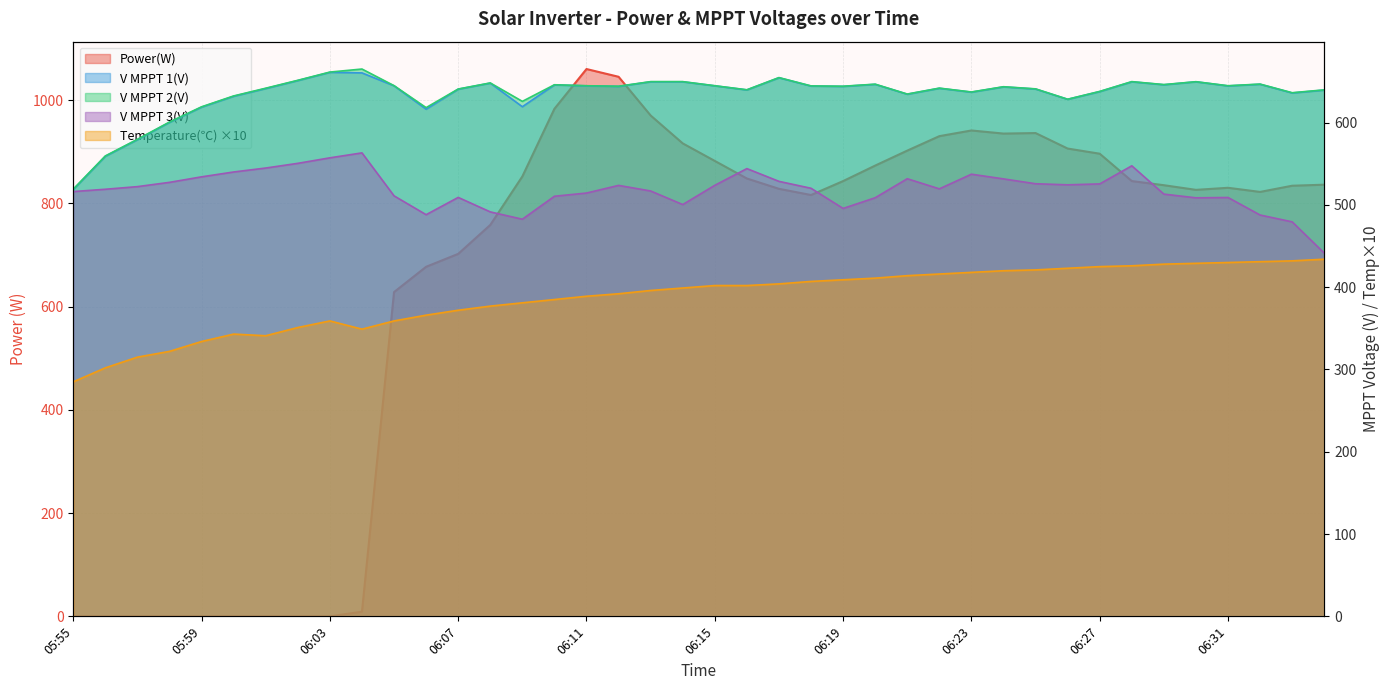

What is the difference between the V MPPT 2(V) values at 06:32 and 06:22?

4.9